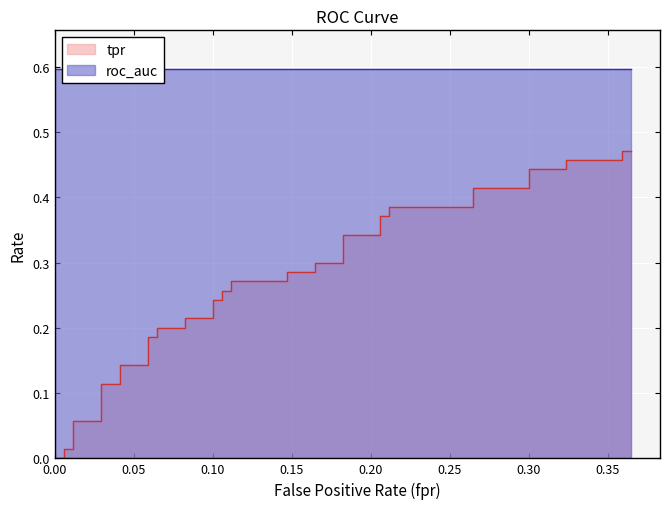

What is the greatest value displayed?

0.6